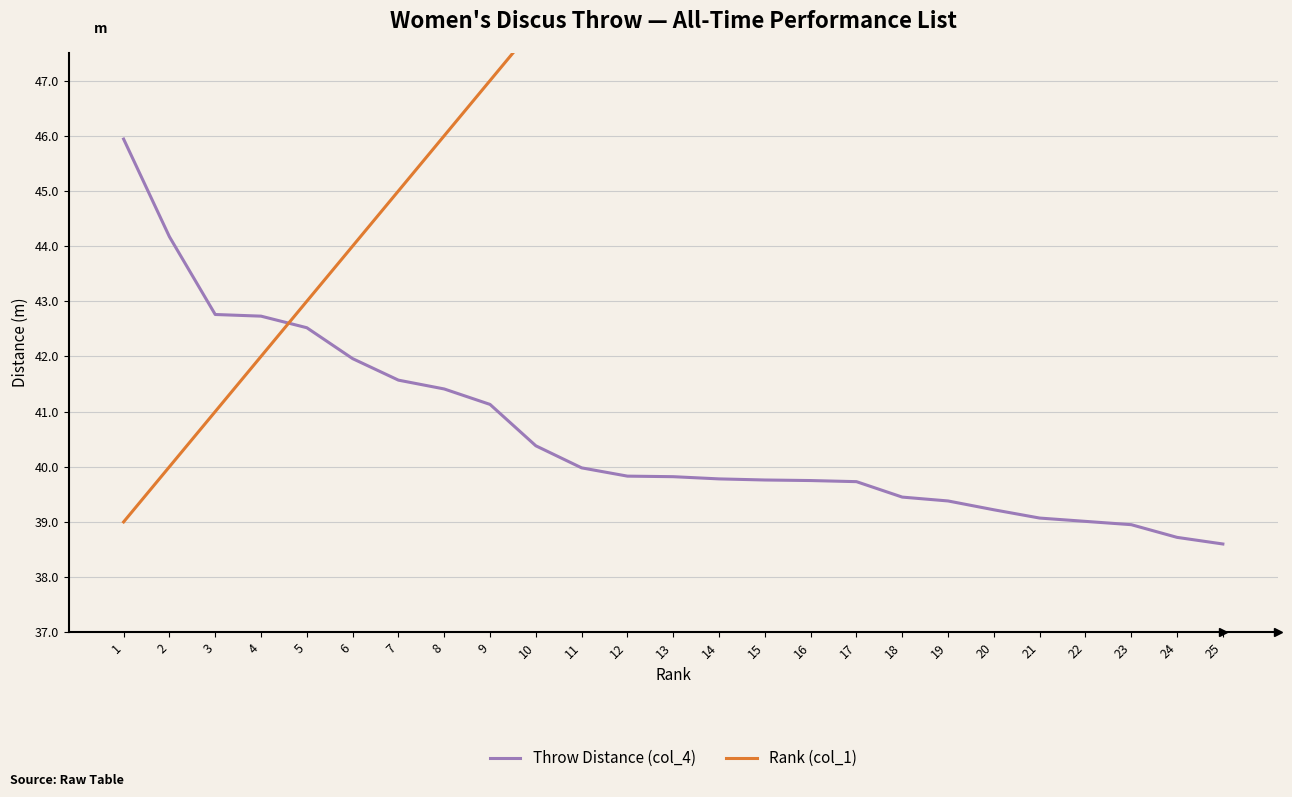

Reading left to right, what are all the values shown in this chart?

Throw Distance (col_4): 45.9	44.2	42.8	42.7	42.5	42.0	41.6	41.4	41.1	40.4	40.0	39.8	39.8	39.8	39.8	39.8	39.7	39.5	39.4	39.2	39.1	39.0	39.0	38.7	38.6
Rank (col_1): 39.0	40.0	41.0	42.0	43.0	44.0	45.0	46.0	47.0	48.0	49.0	50.0	51.0	52.0	53.0	54.0	55.0	56.0	57.0	58.0	59.0	60.0	61.0	62.0	63.0